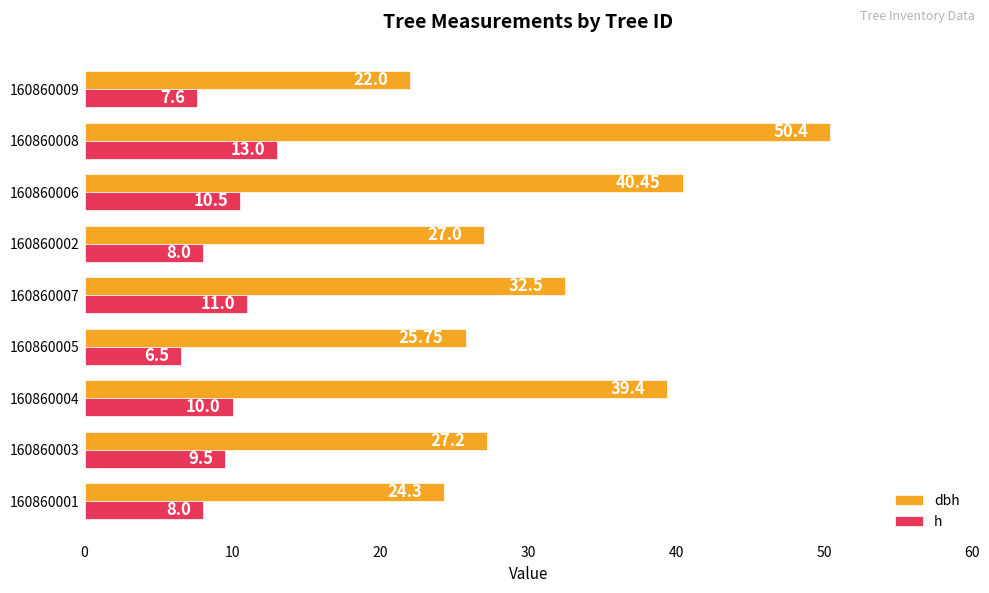

Rank the series at 160860003 from lowest to highest value.

h, dbh